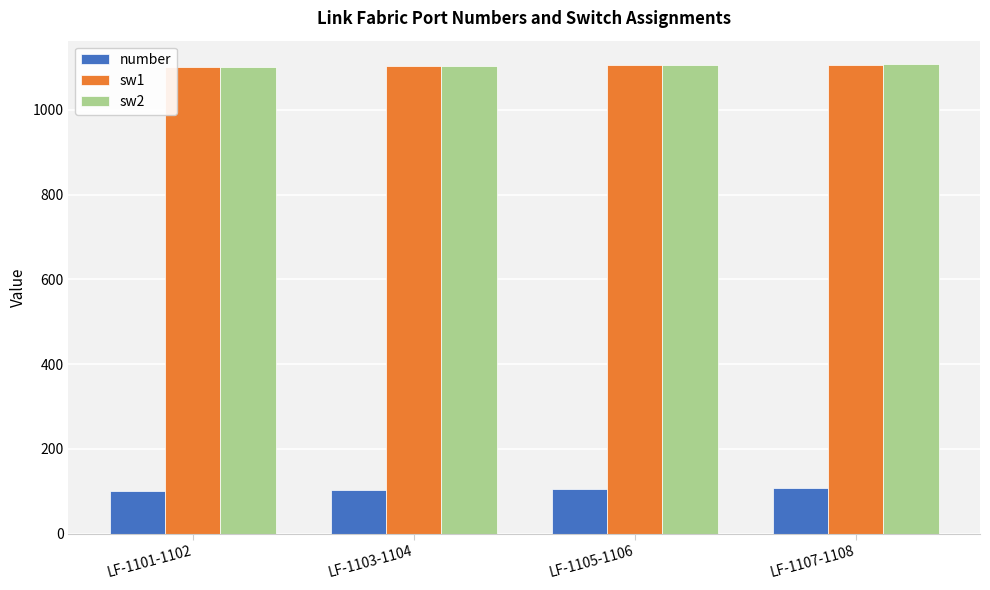

What is the minimum value shown in the chart?

101